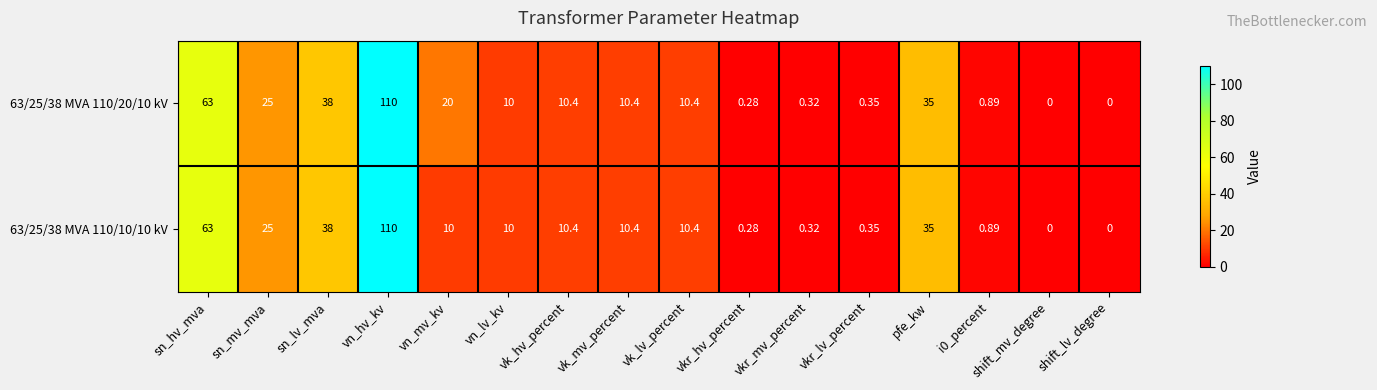

Which category has the highest value in the 63/25/38 MVA 110/10/10 kV series?

vn_hv_kv